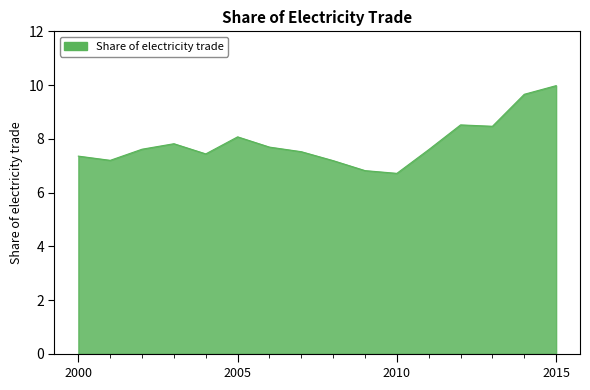

What is the average value?

7.9